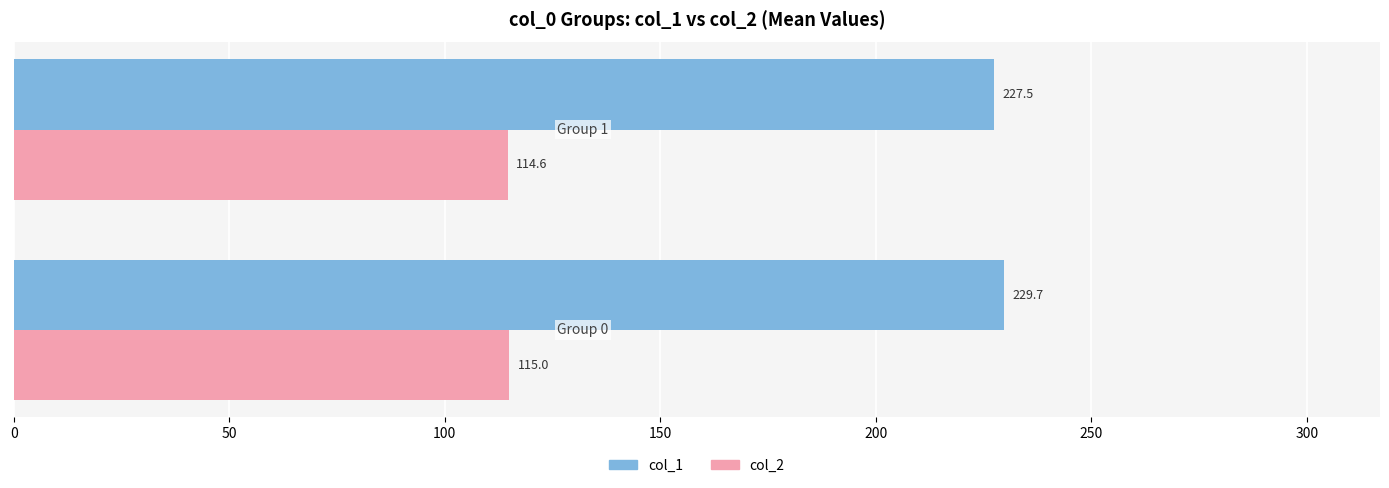

Which series has the largest total across all categories?

col_1